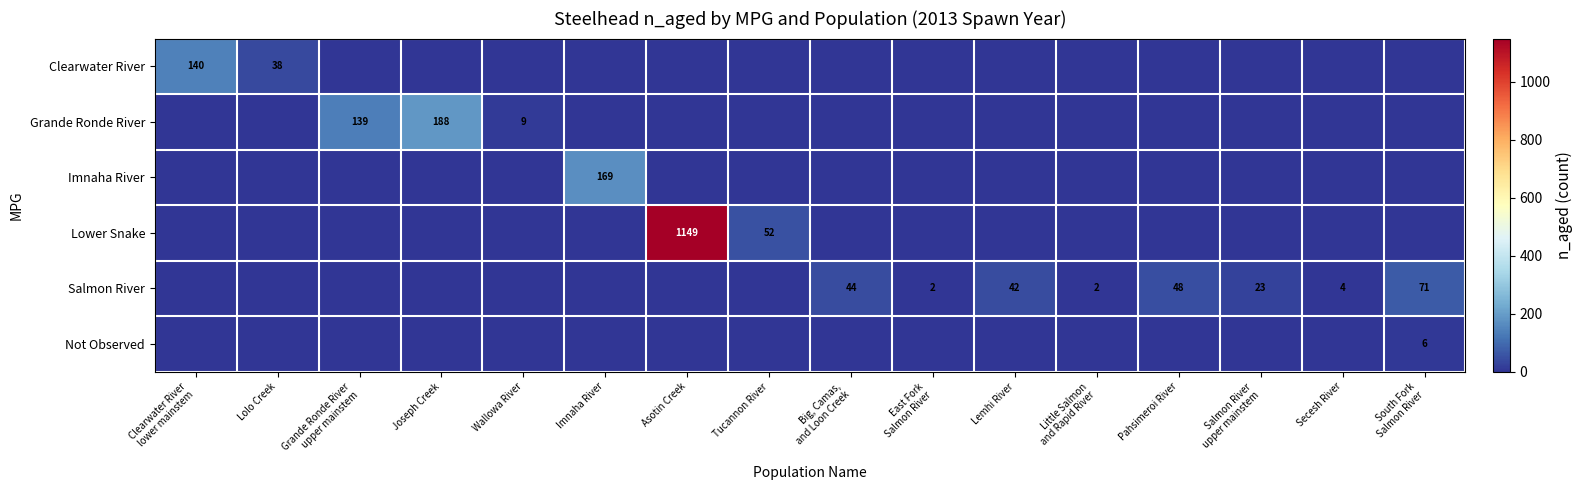

Which category has the highest value across all series?

Asotin Creek